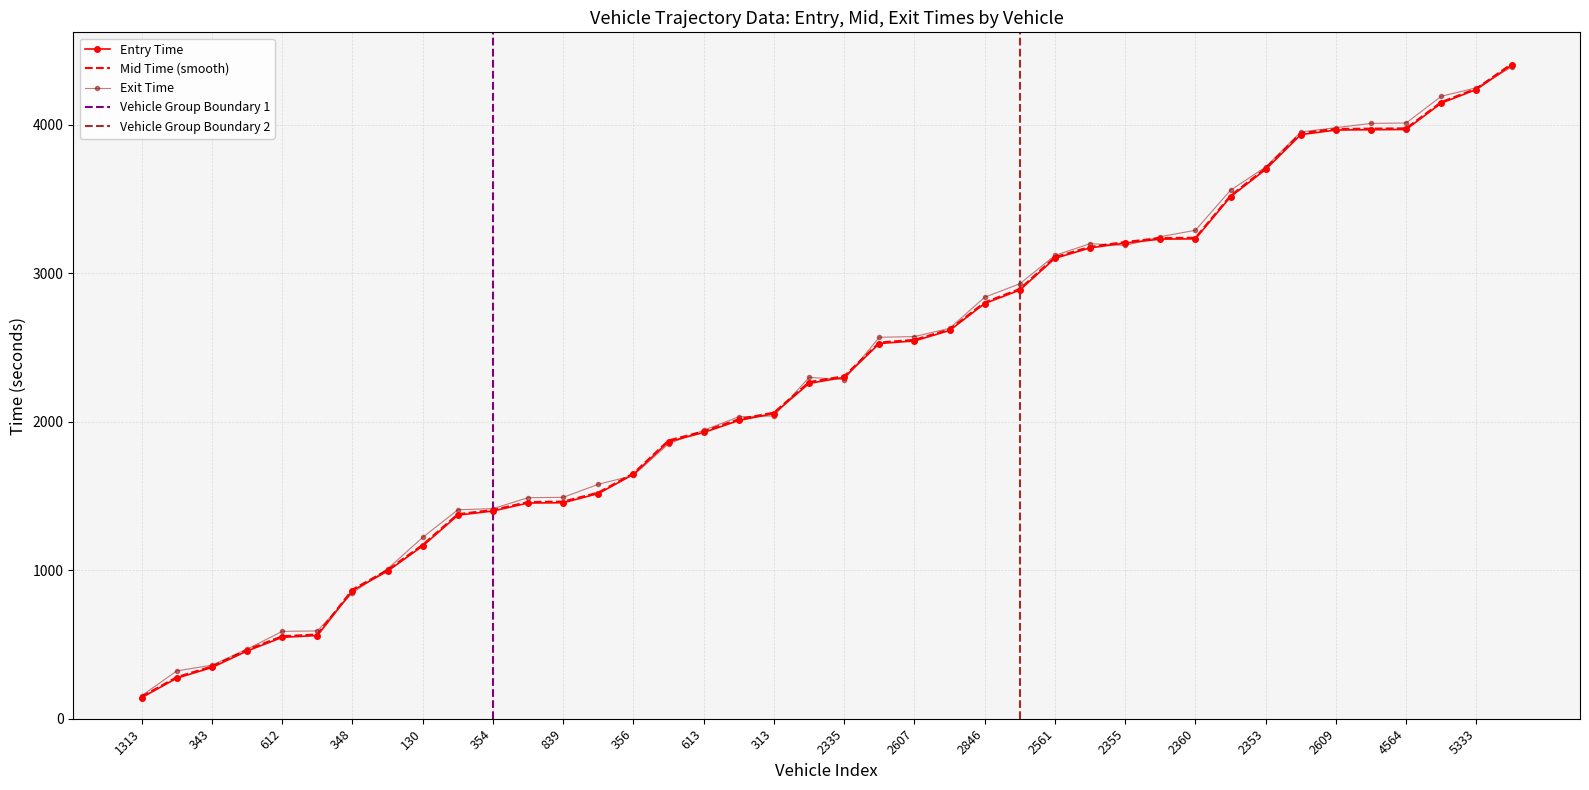

How many intersections are there between exit and entry?

11